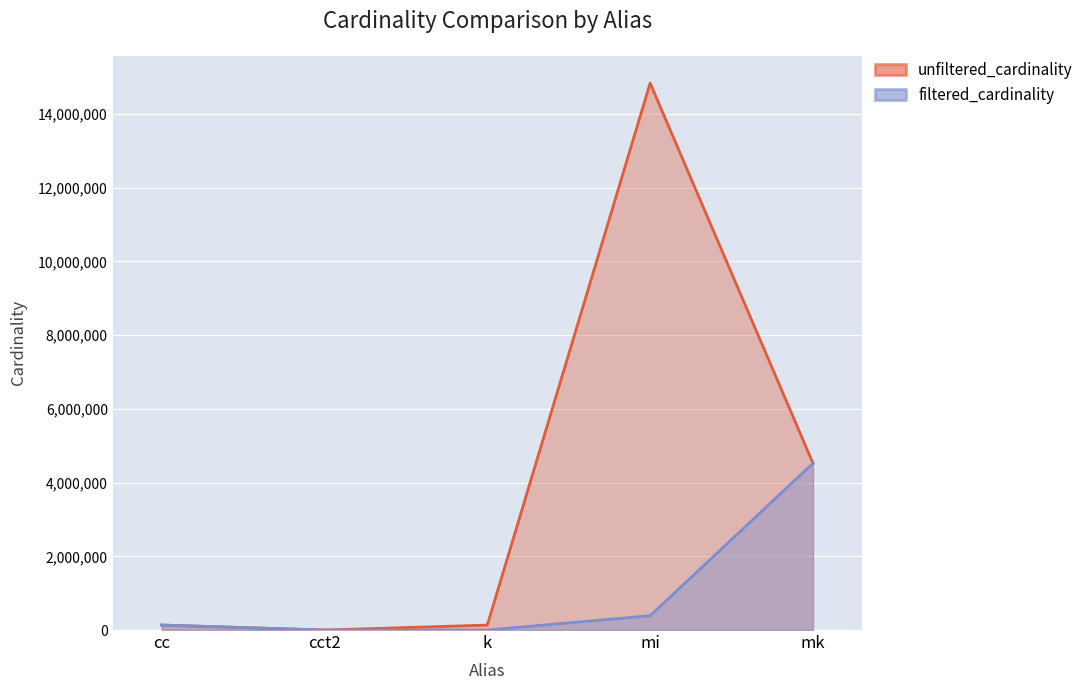

Which series has the largest total across all categories?

unfiltered_cardinality